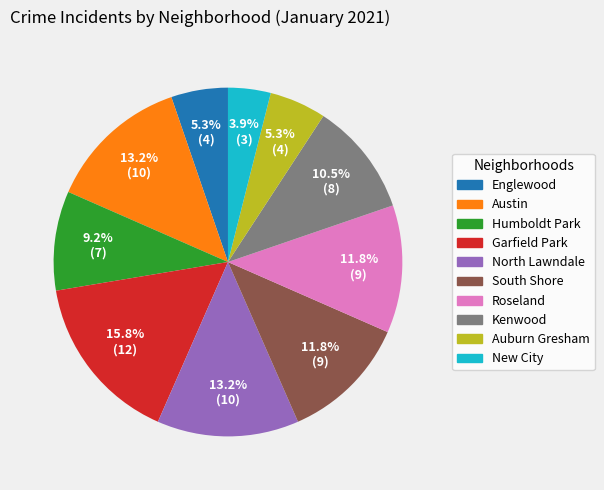

Which has a higher value, North Lawndale or Roseland?

North Lawndale